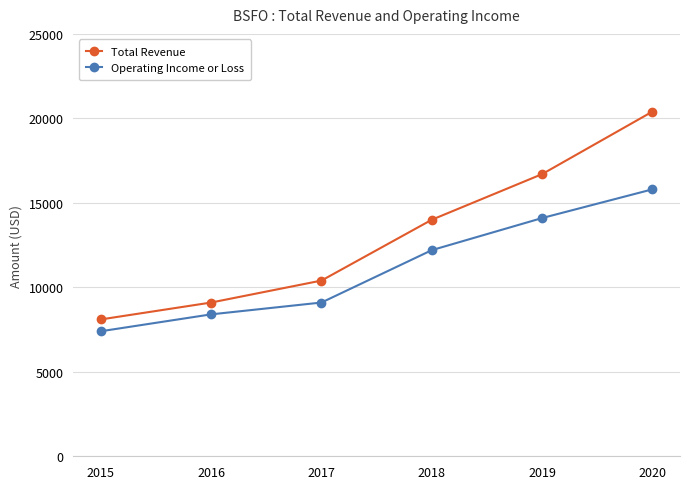

Rank the series by their average value, from highest to lowest.

Total Revenue, Operating Income or Loss